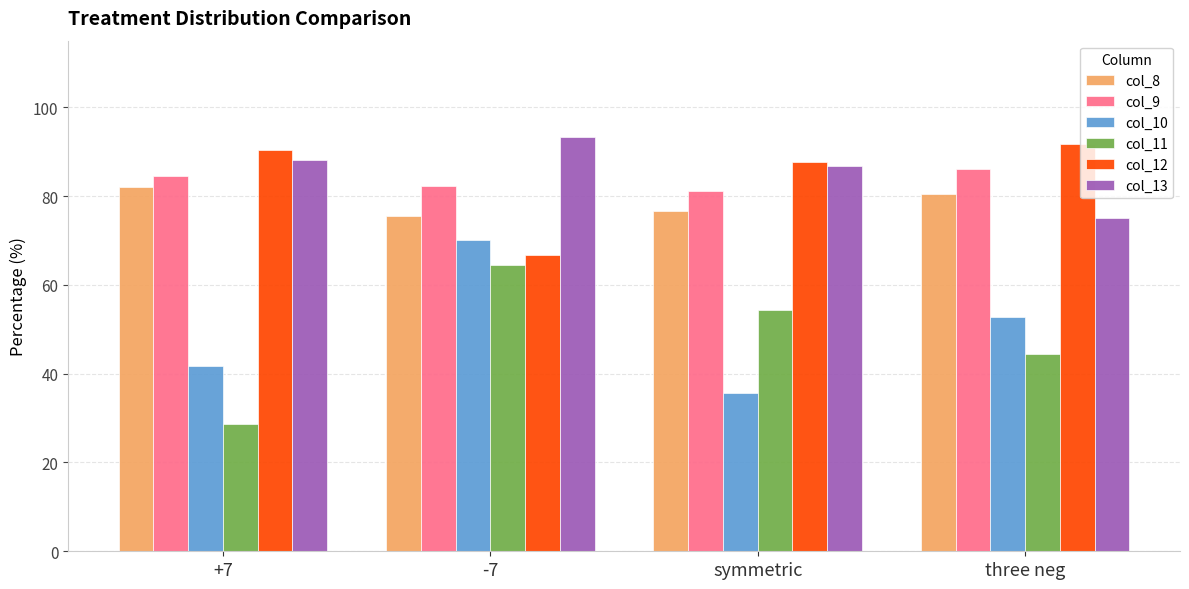

How many distinct data groups are displayed?

6